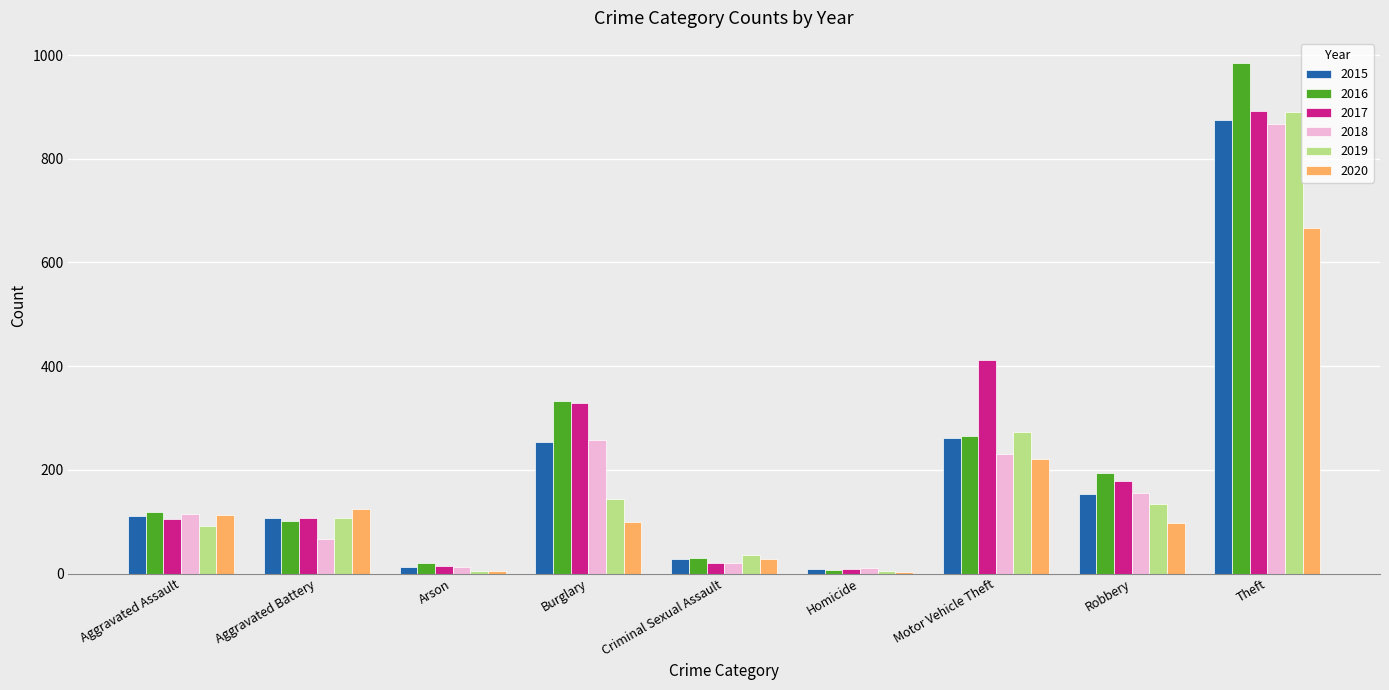

At which category does the chart reach its peak across all series?

Theft